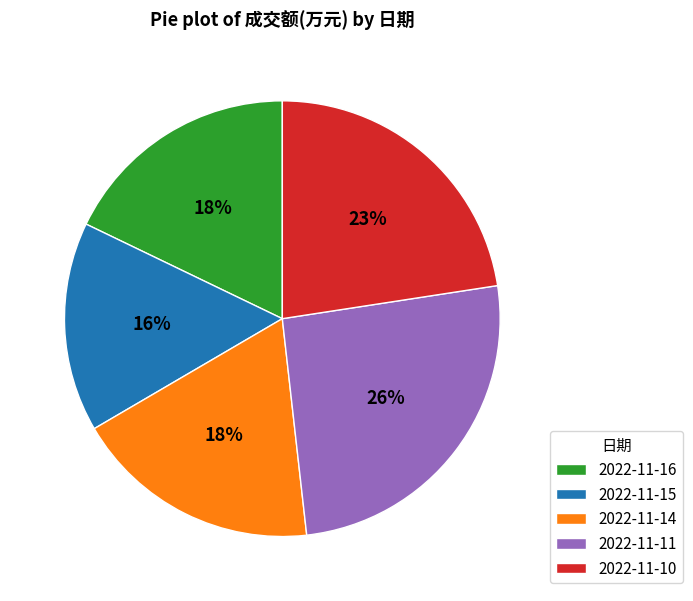

To the nearest percent, what is the average slice percentage?

20%